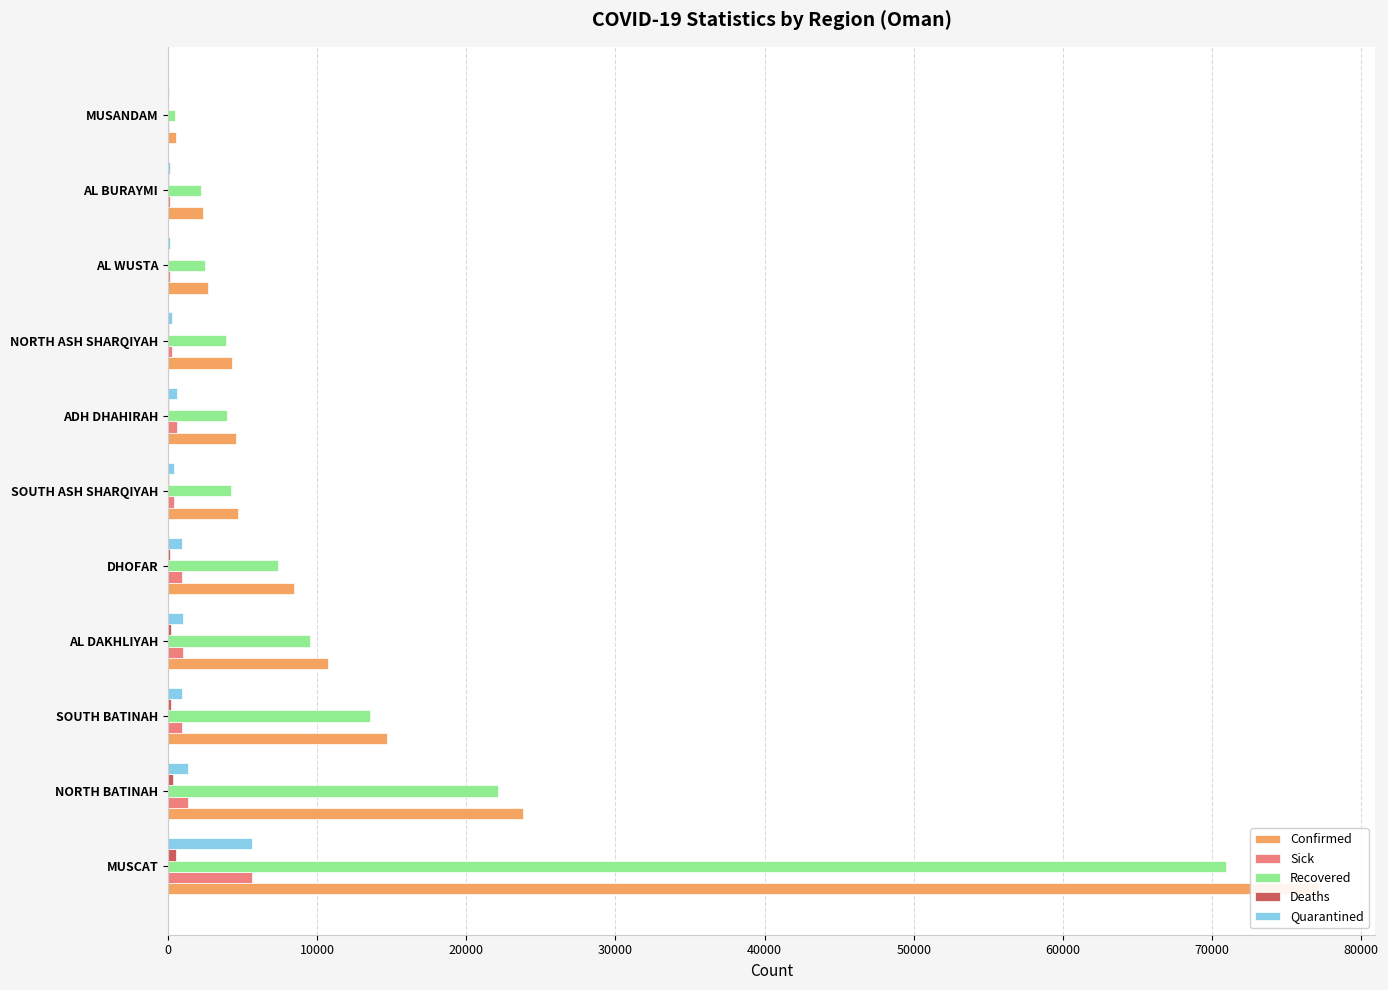

Which series has the widest spread of values?

Confirmed